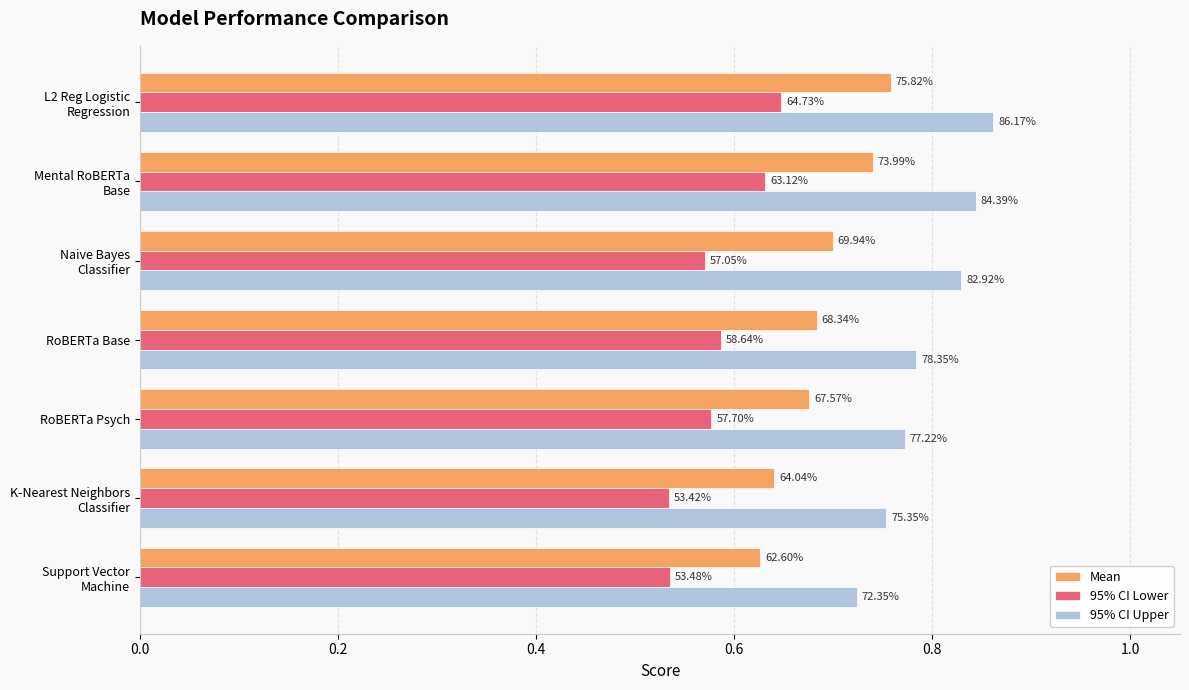

What are all the series names shown in the legend?

Mean, 95% CI Lower, 95% CI Upper